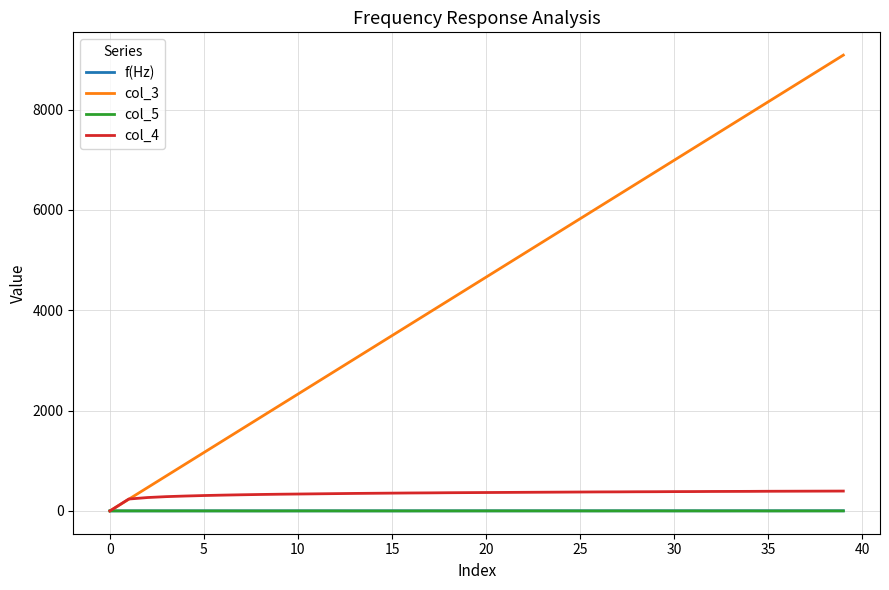

True or false: col_3 has more than 2 points higher than both neighbors.

False